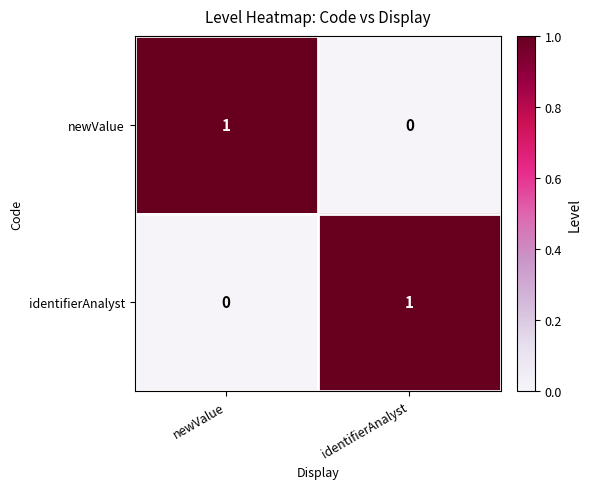

How many positive values does the newValue series have?

1